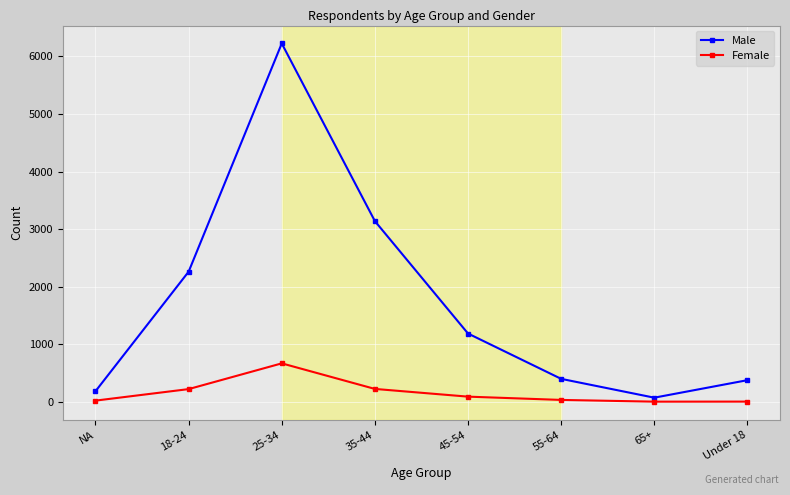

How many interior local peaks does the Male series have?

1